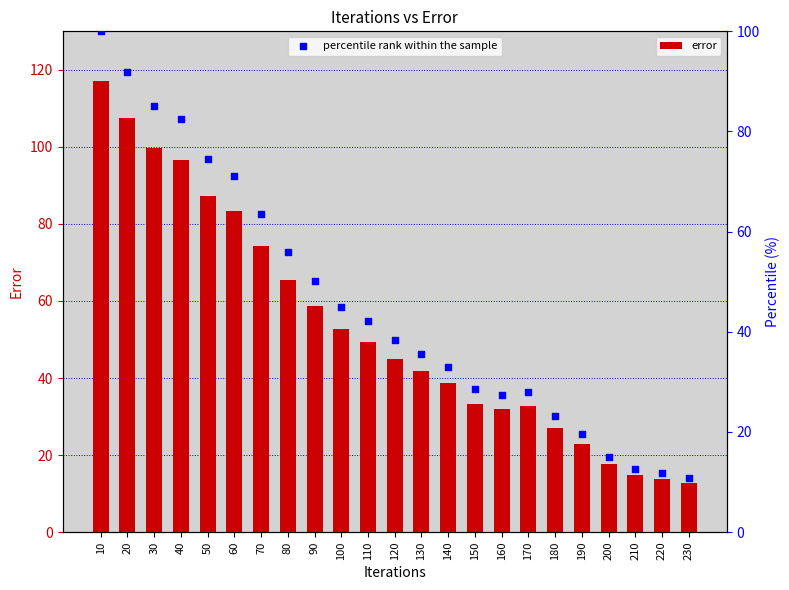

Which series contains the lowest Y value?

percentile rank within the sample